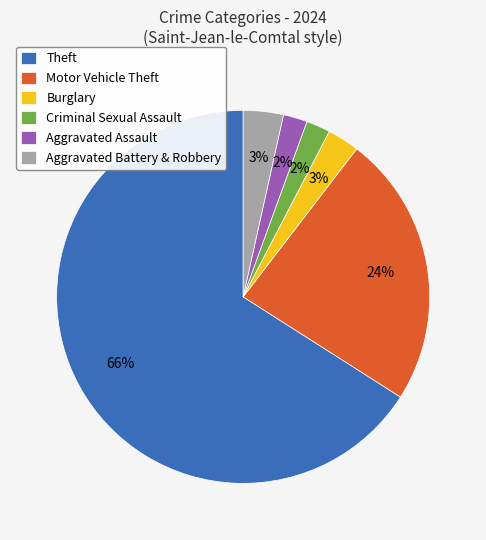

True or false: Burglary accounts for 9% of the total.

False